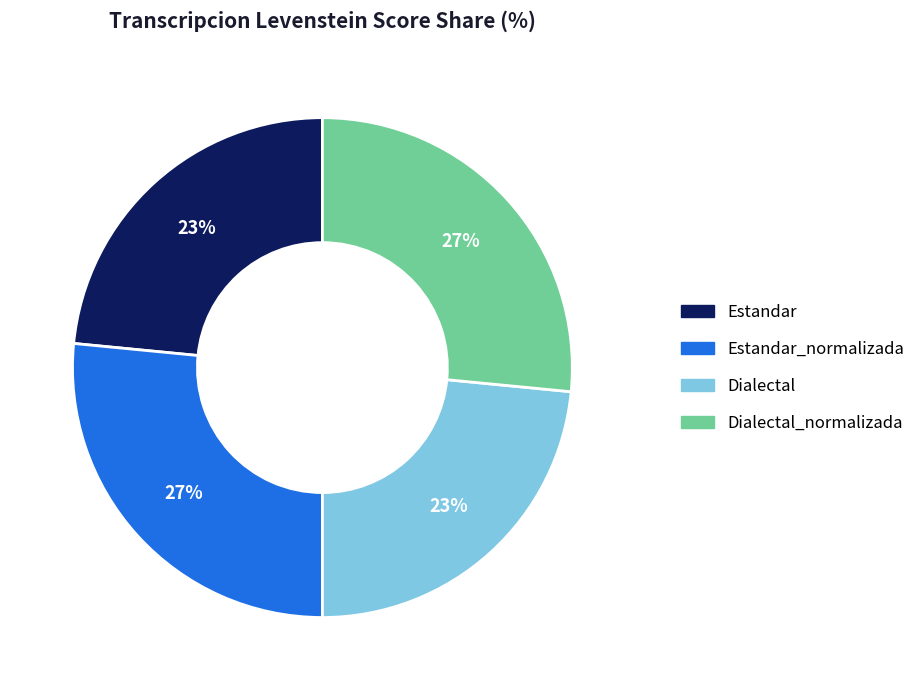

Is there any slice that represents more than half of the pie?

No